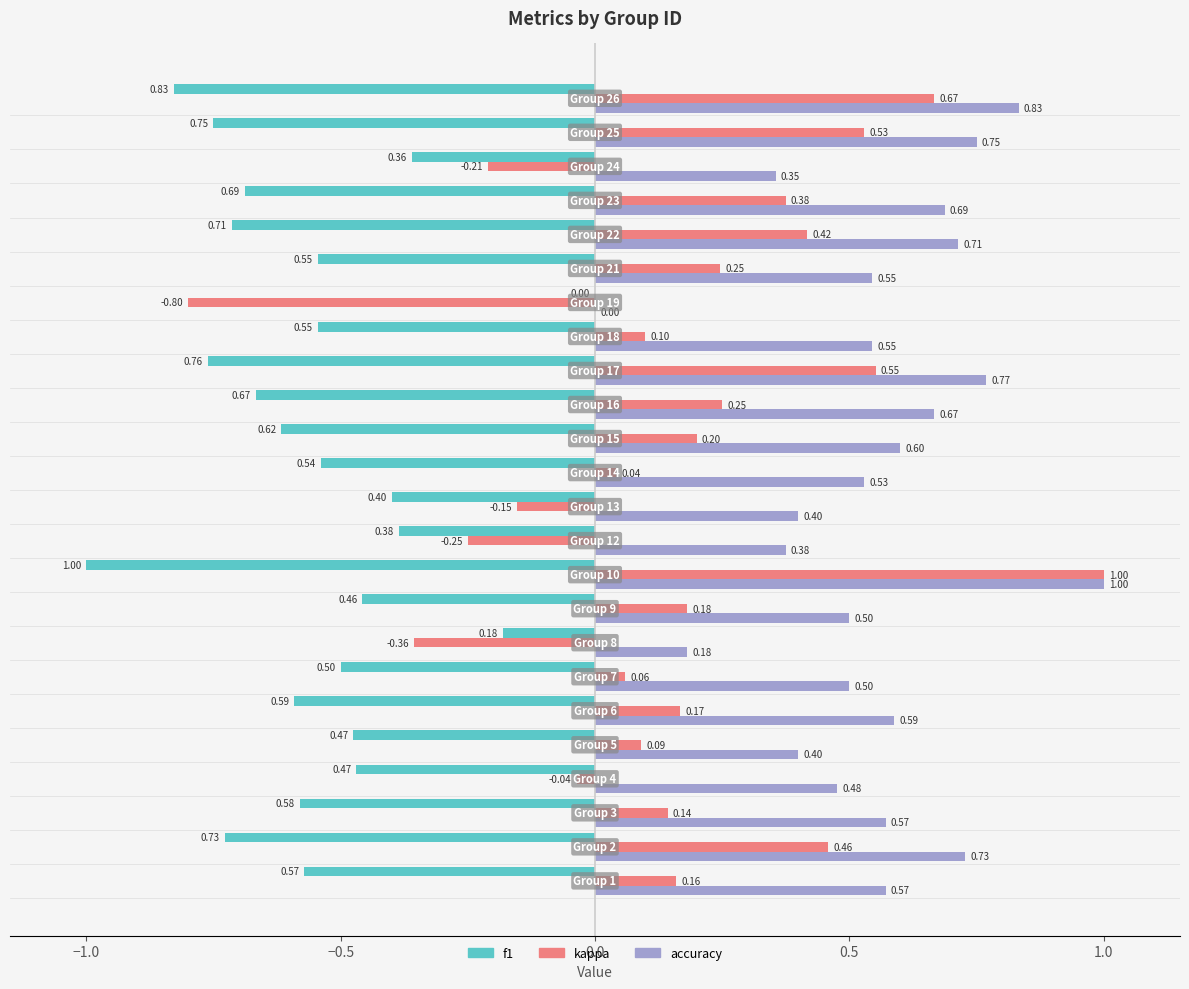

Count the number of categories in the chart.

24